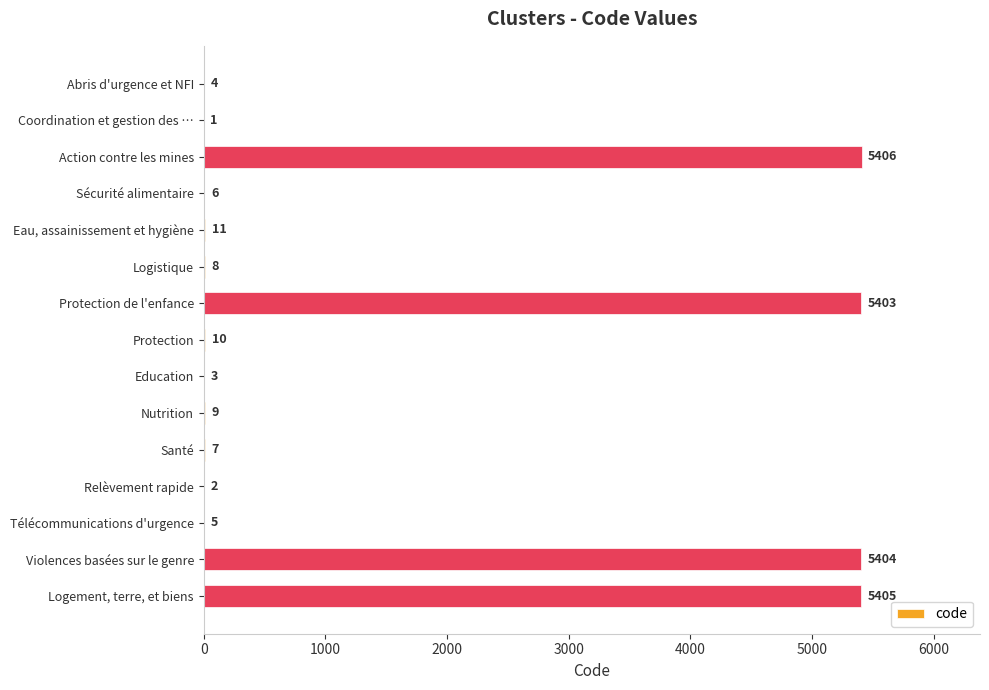

Approximately how many times larger is the value at Protection de l'enfance compared to Logistique?

675.4